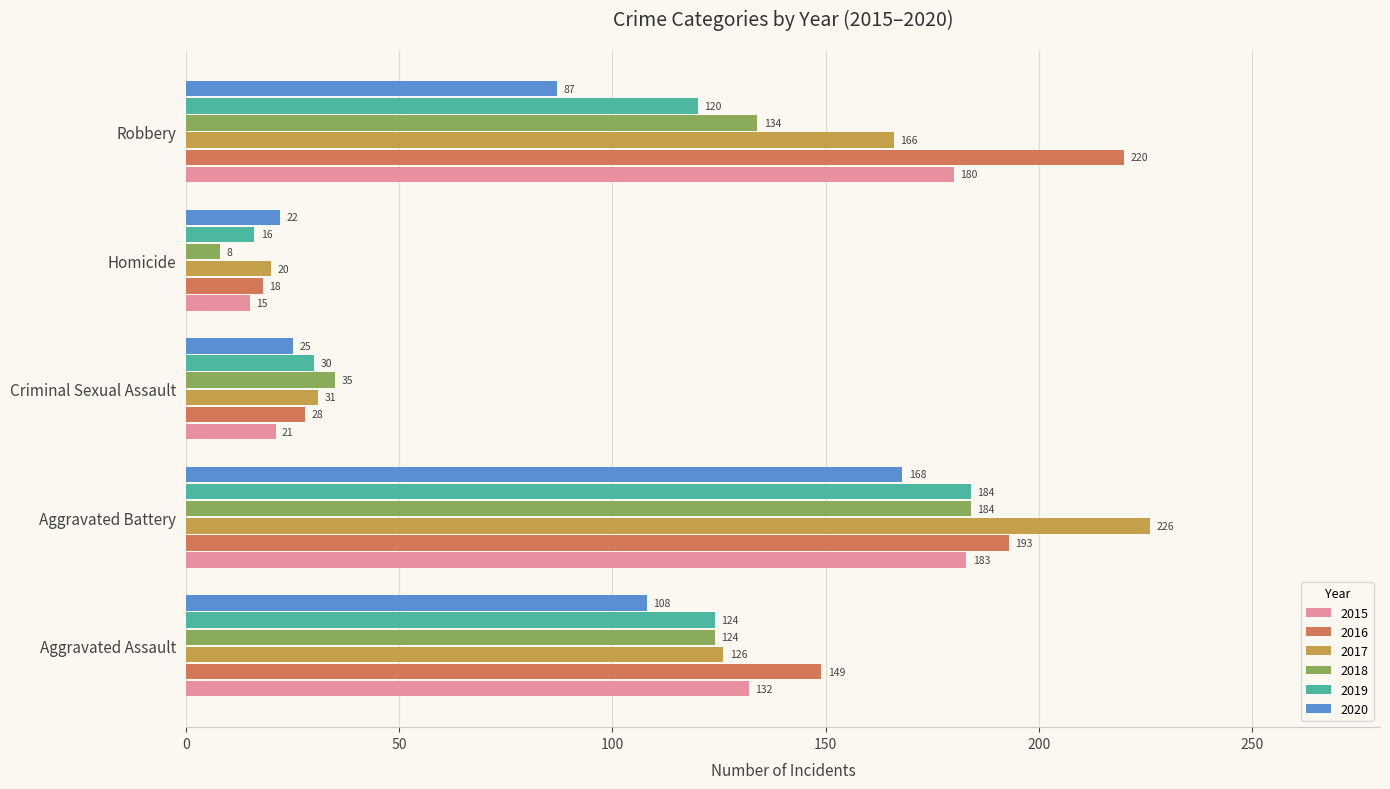

List the labels in order of 2018 value, smallest first.

Homicide, Criminal Sexual Assault, Aggravated Assault, Robbery, Aggravated Battery